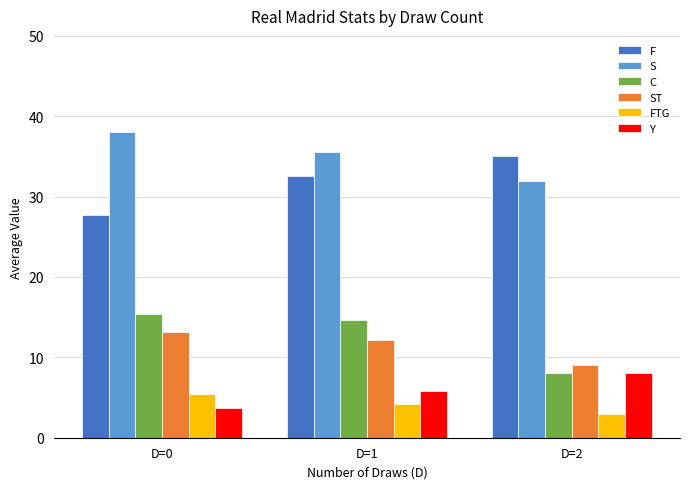

At which label is ST closest to 11?

D=1